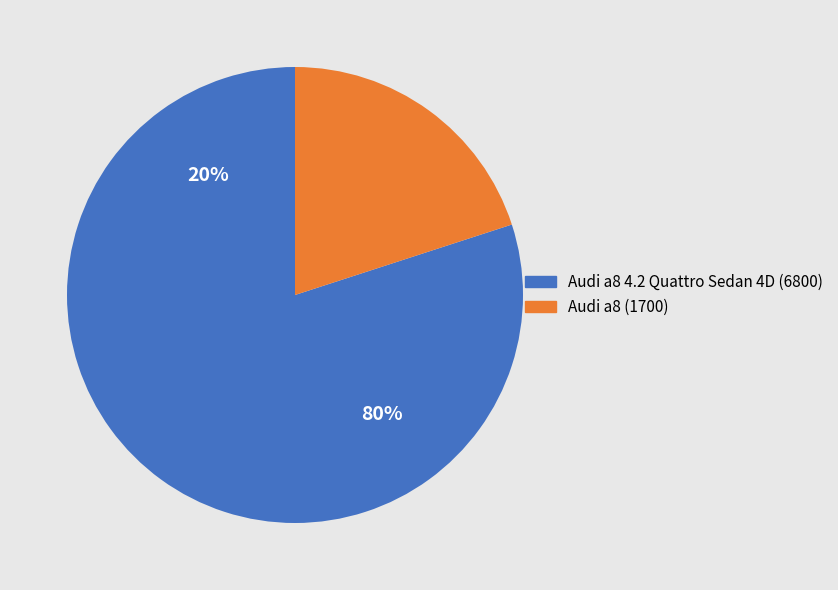

How many slices are in this pie chart?

2